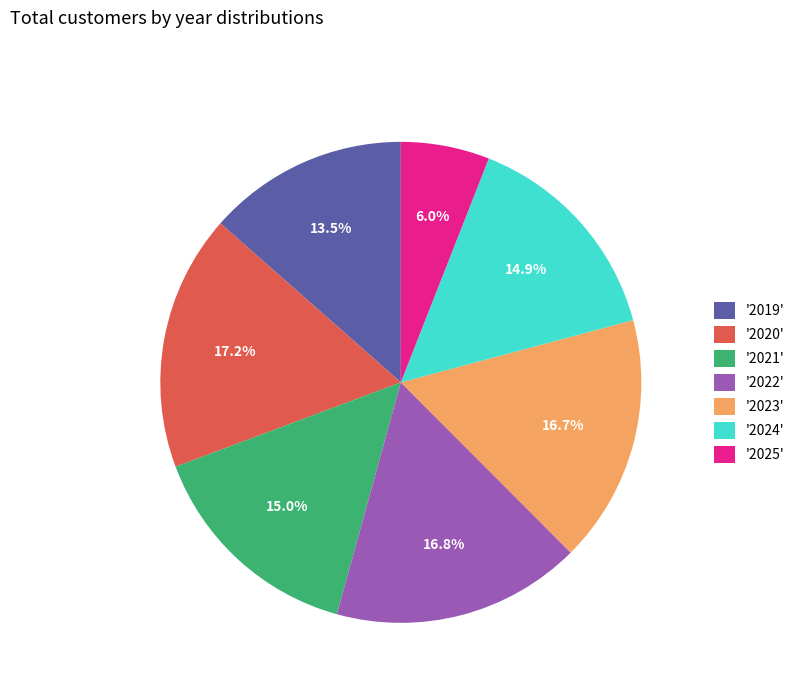

Combined, do '2022' and '2020' account for over 50%?

No